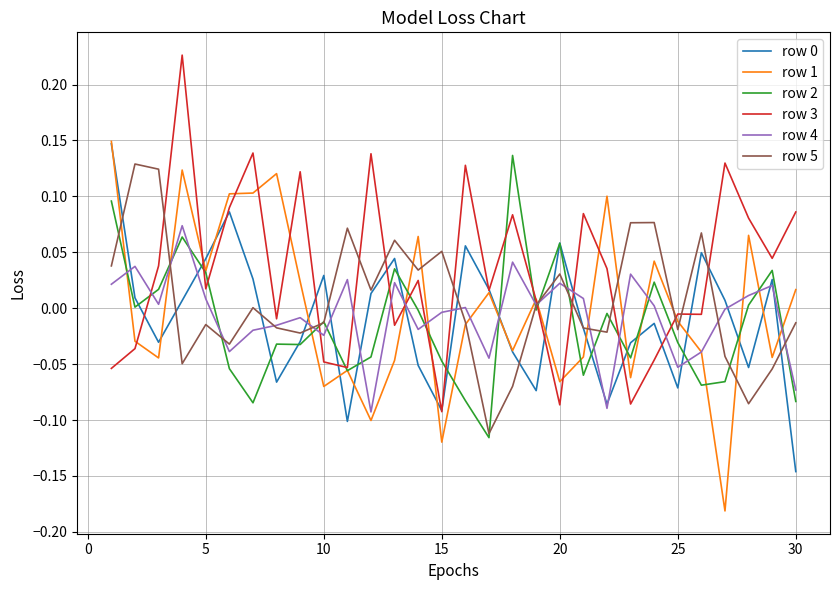

After their last crossing, which series has the higher values: row 2 or row 0?

row 2